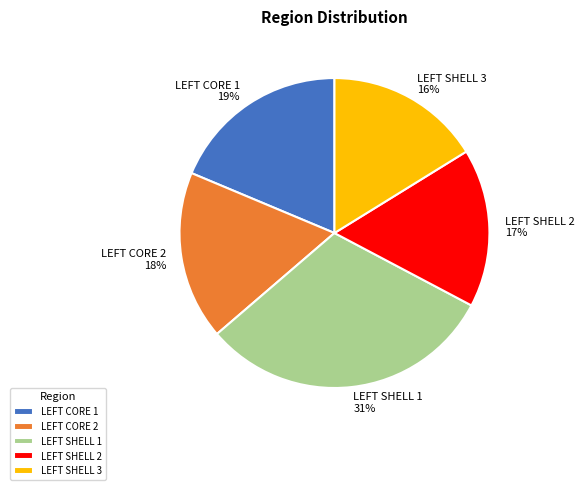

Which category has the biggest portion of the pie?

LEFT SHELL 1